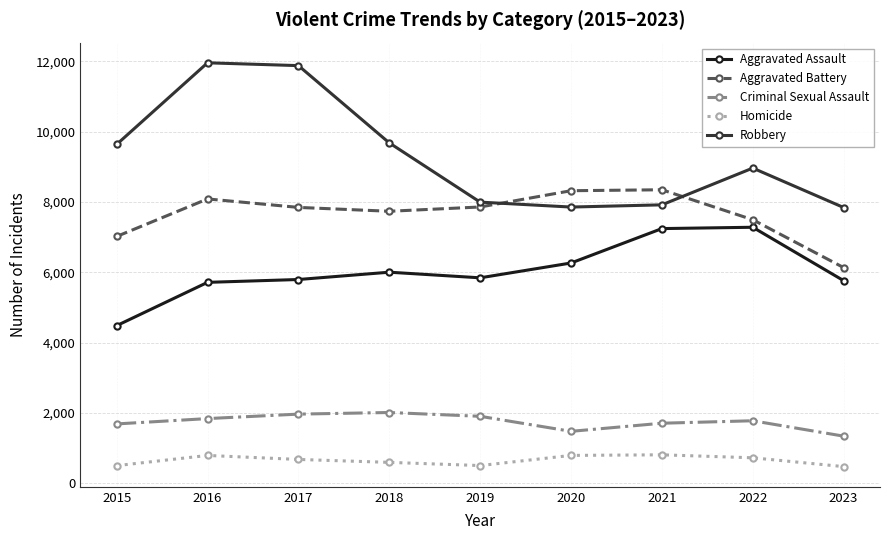

Which series has the largest total across all categories?

Robbery